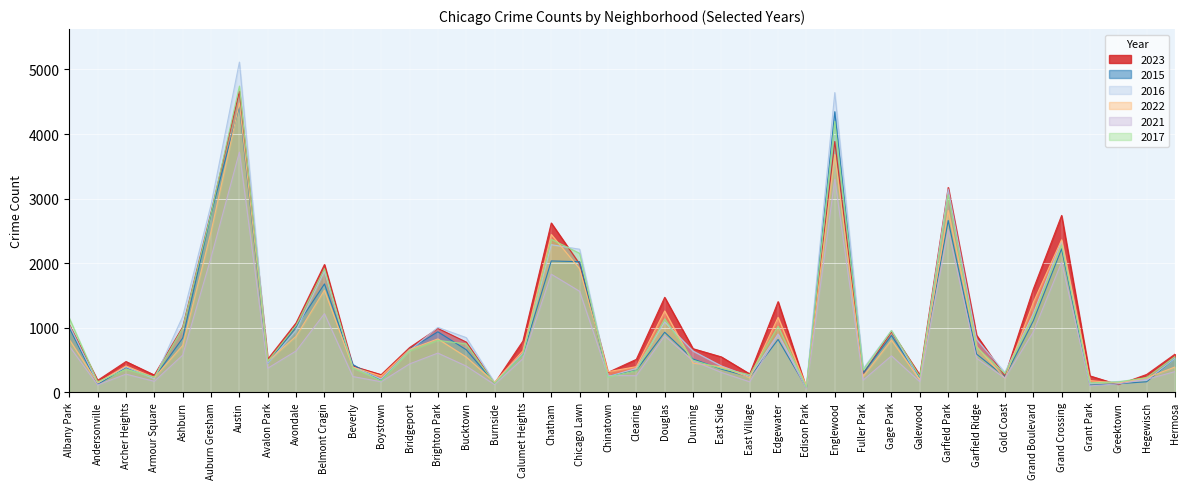

Between Edison Park and Armour Square, which is larger?

Armour Square